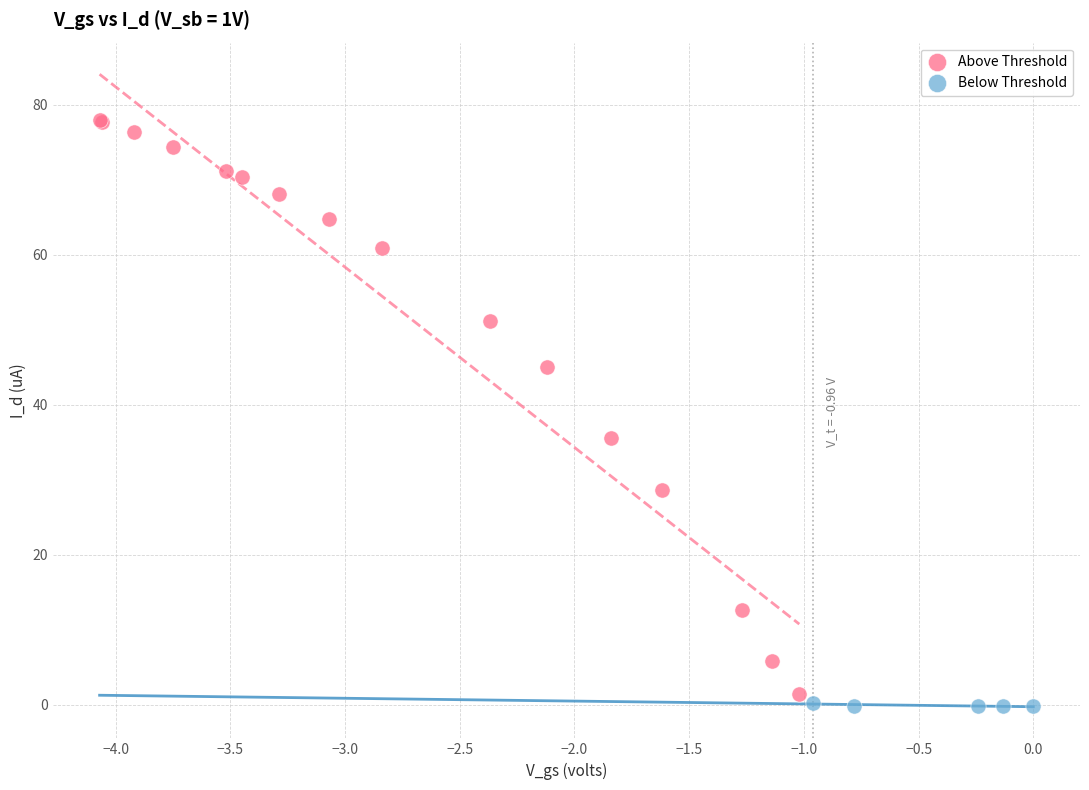

Which series has the widest spread of Y values?

Above Threshold